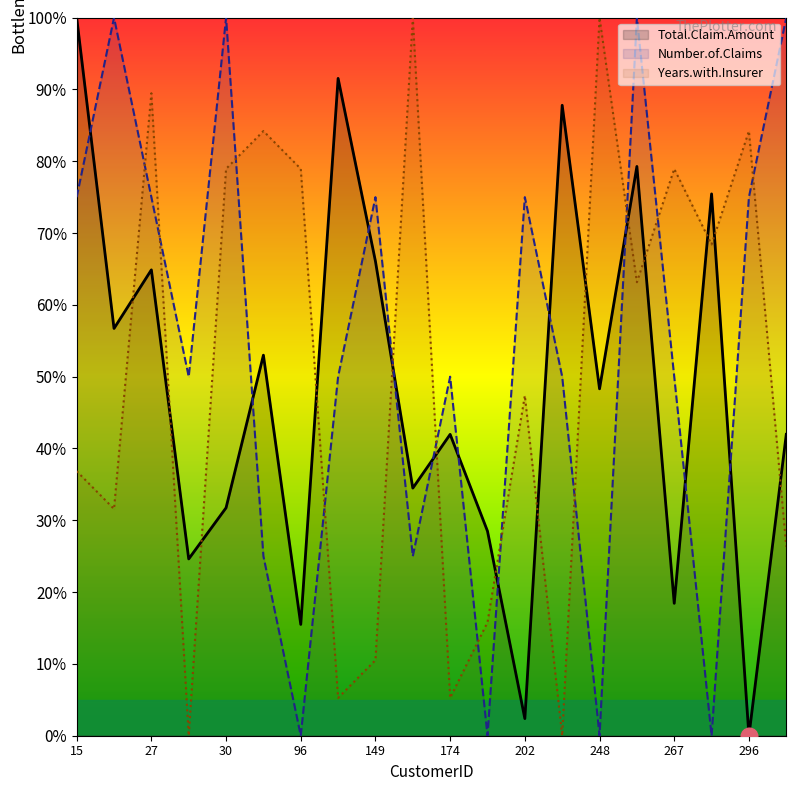

What is the difference between the highest and lowest values at 248?

100.0